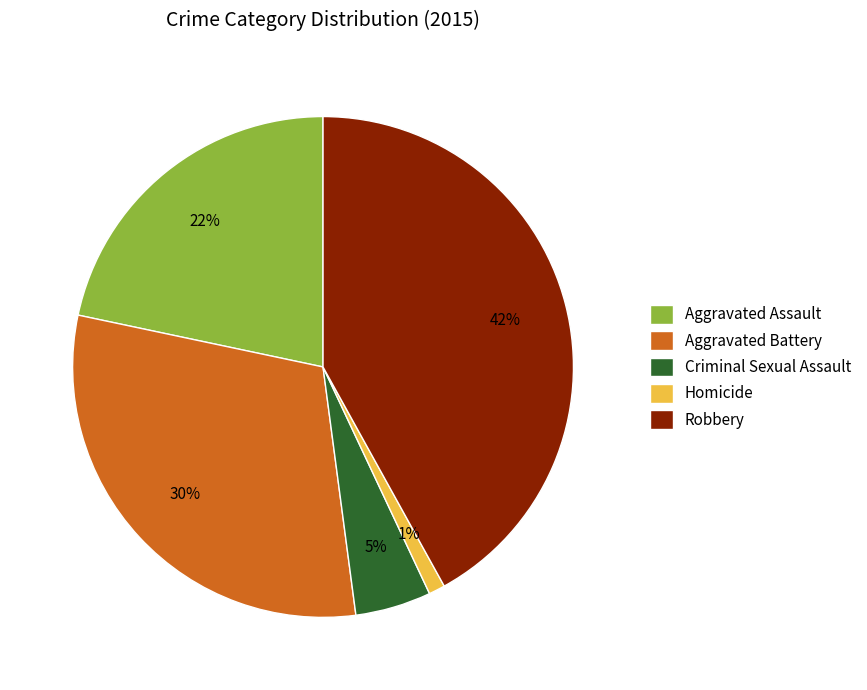

Which slice is the largest?

Robbery